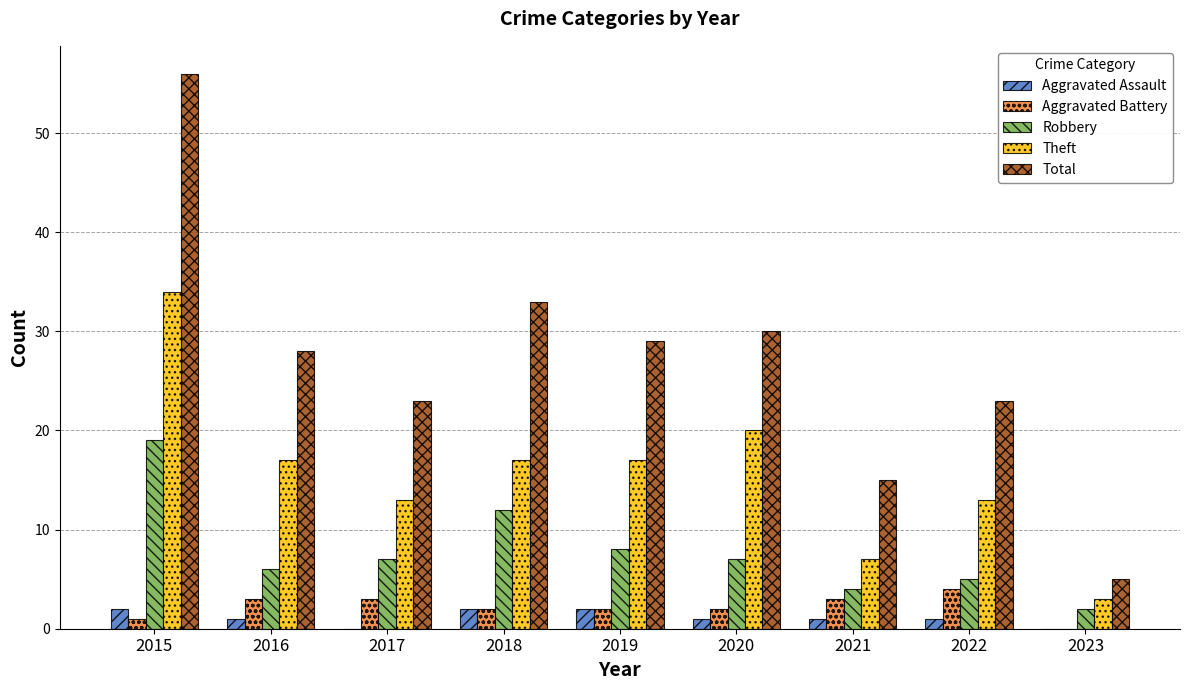

The value of Theft at 2022 is 13. True or false?

True